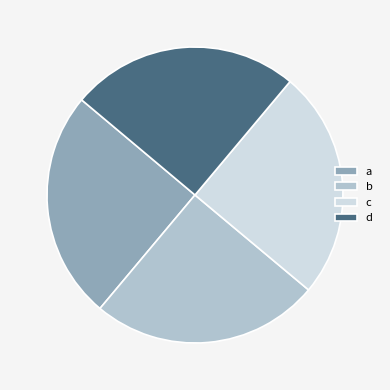

Is there any slice that represents more than half of the pie?

No